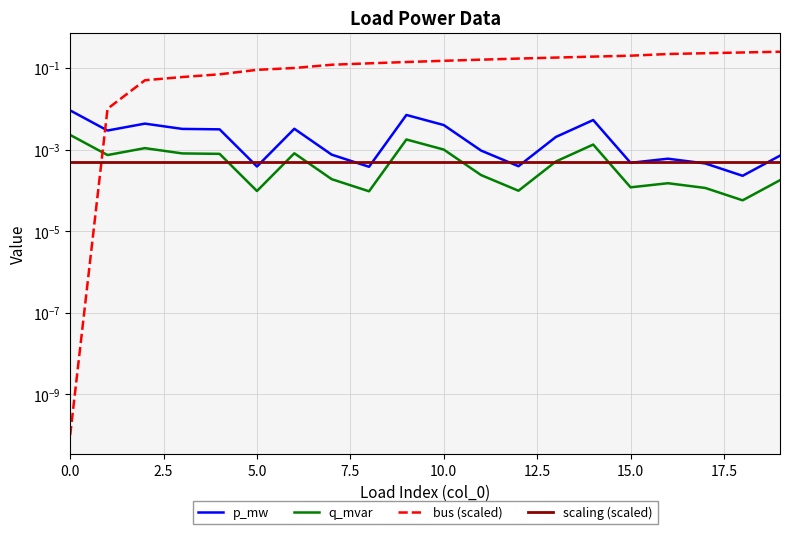

At how many categories does at least one series exceed 0?

20